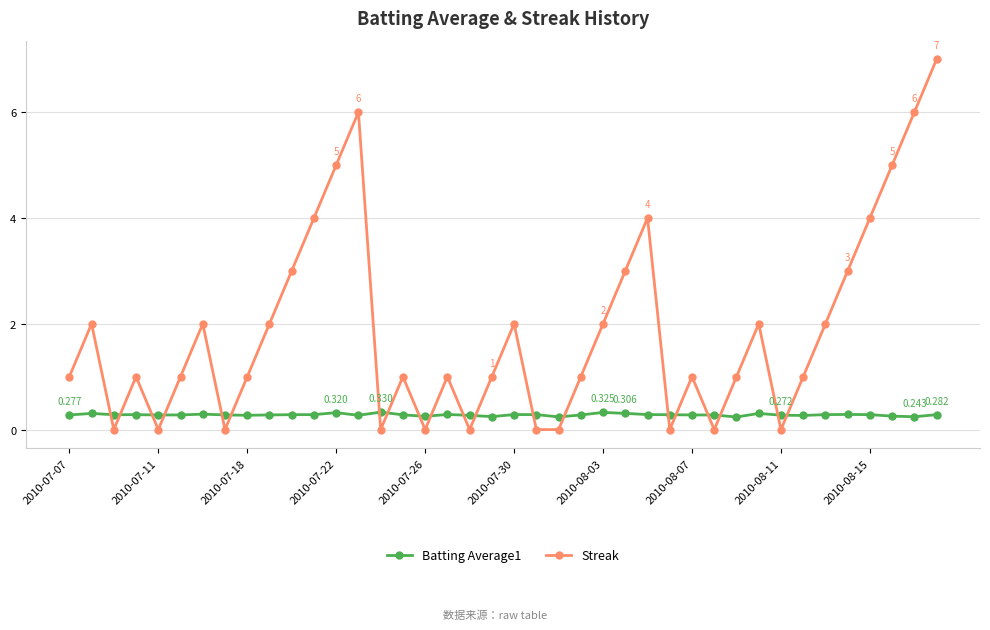

Which series has the widest spread of values?

Streak